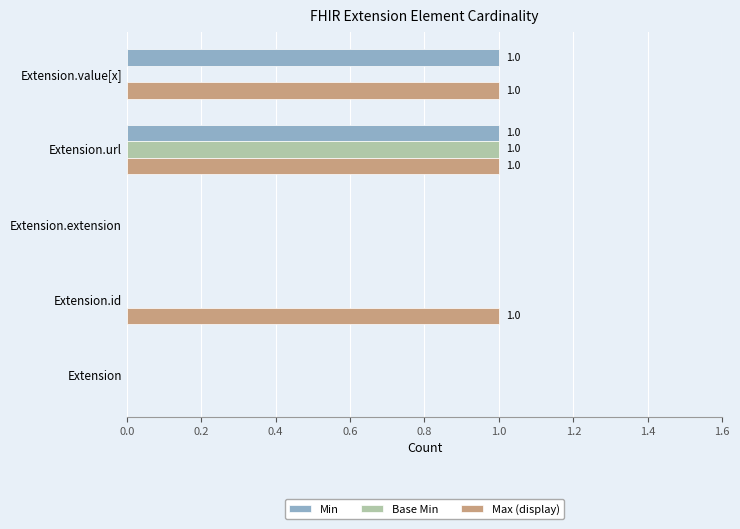

What is the sum of all Max (display) values?

3